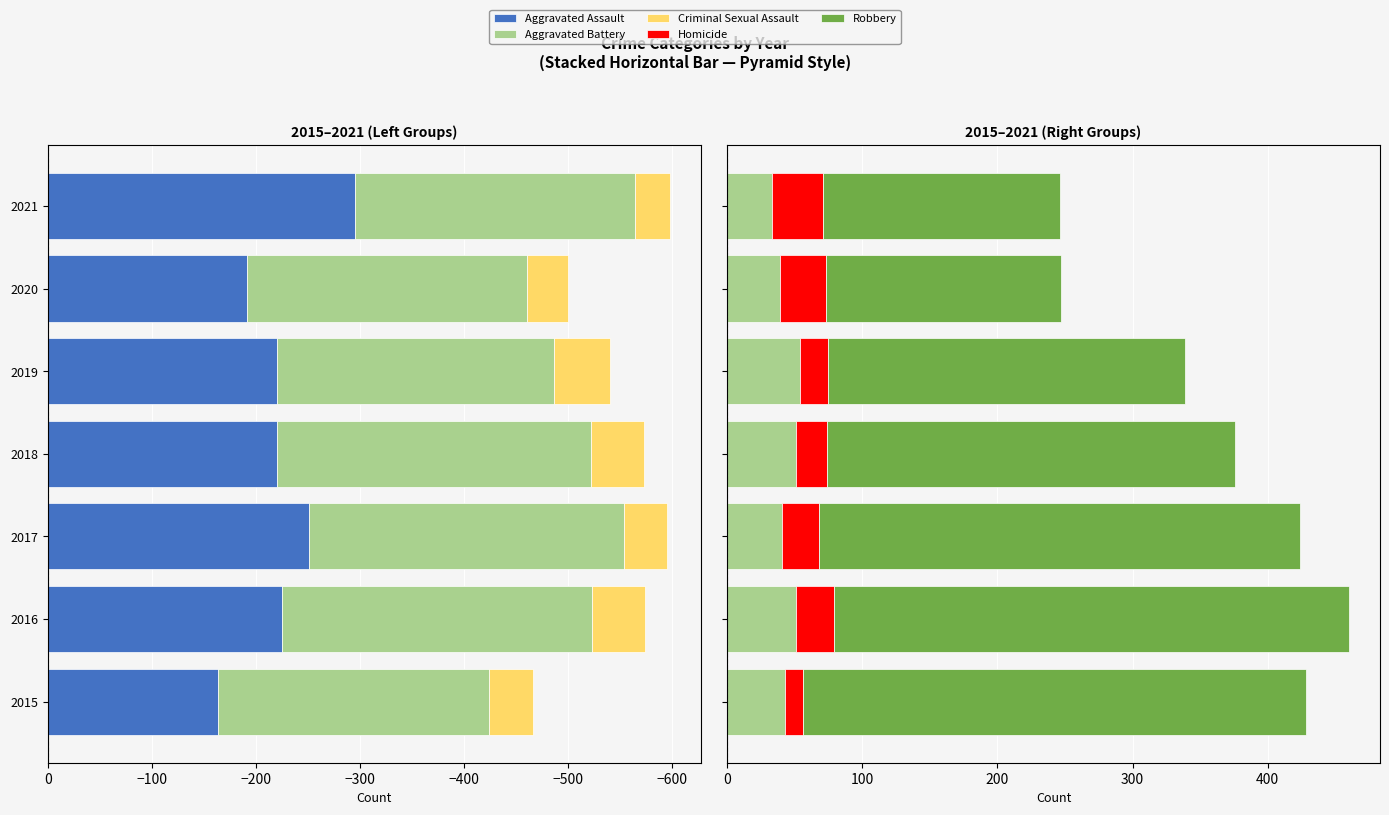

The value of Robbery at 2017 is 356. True or false?

True